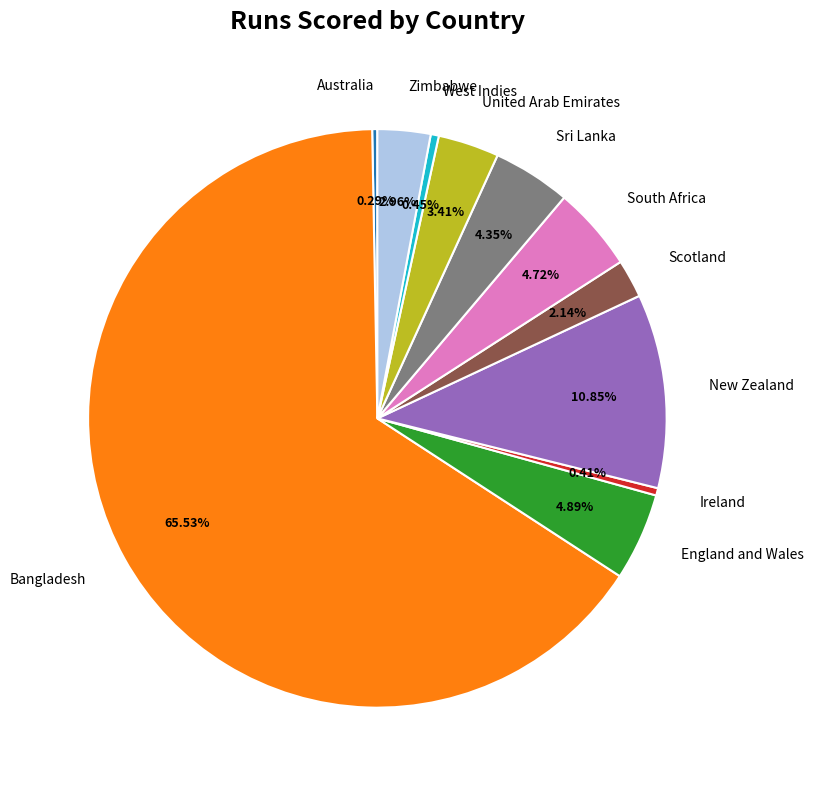

Which category has the biggest portion of the pie?

Bangladesh